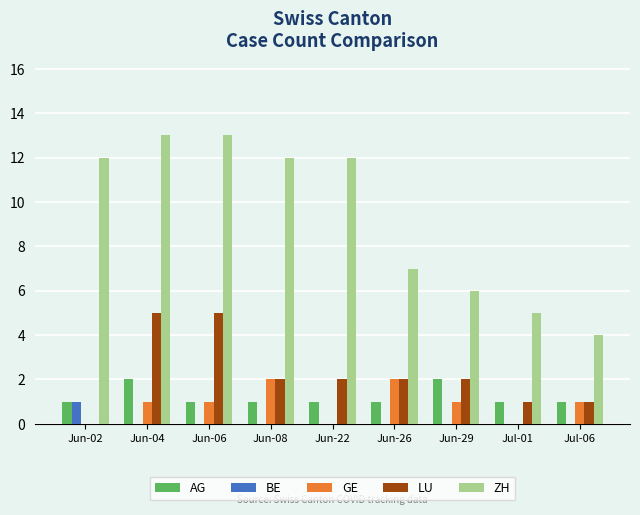

What is the maximum value shown in the chart?

13